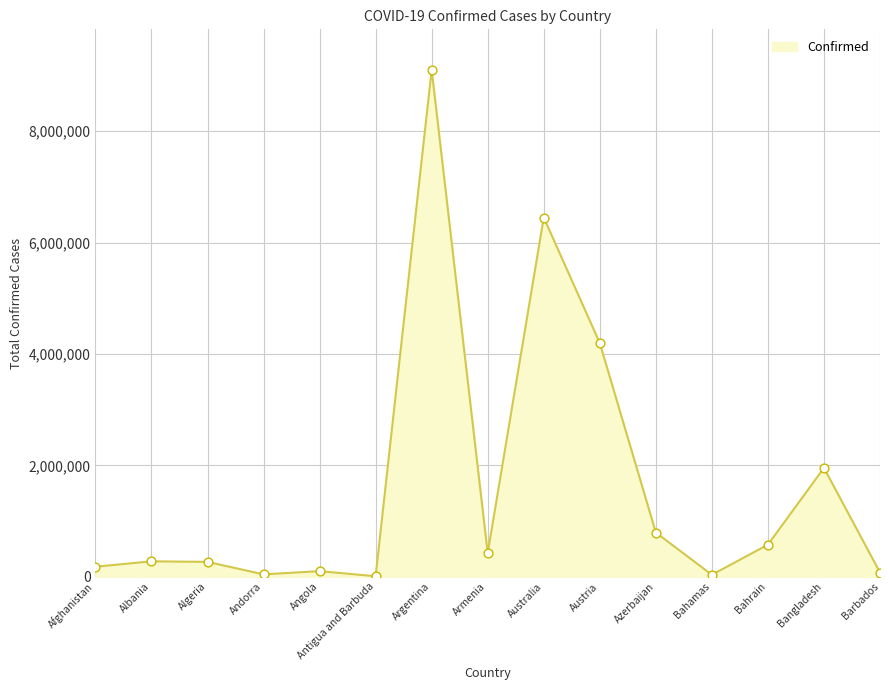

Approximately how many times larger is the value at Bangladesh compared to Antigua and Barbuda?

252.9